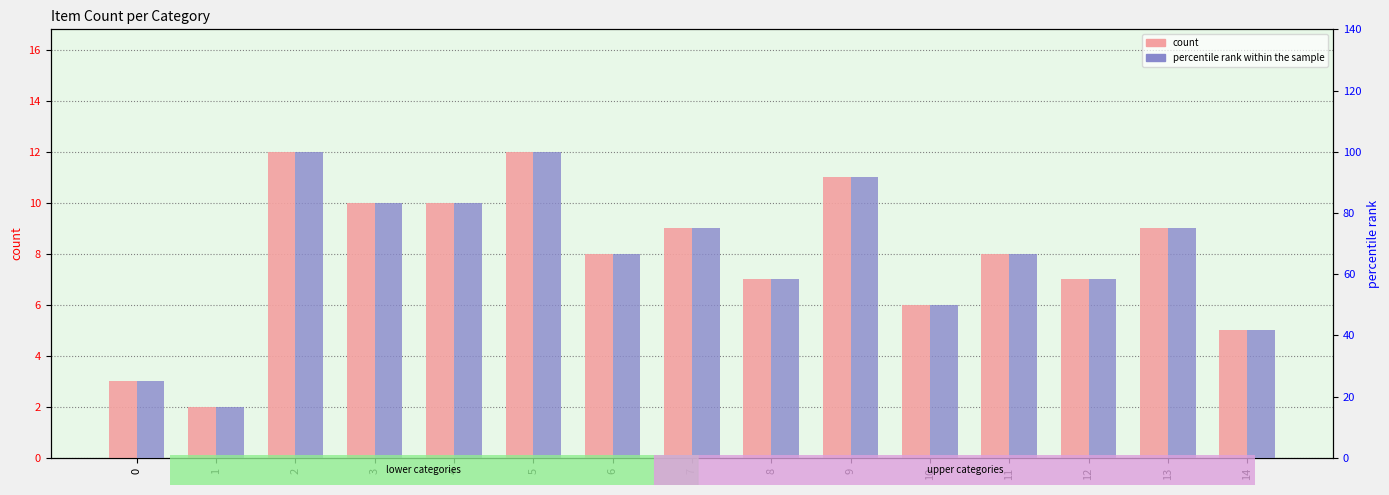

At which category is the sum across all series the highest?

2